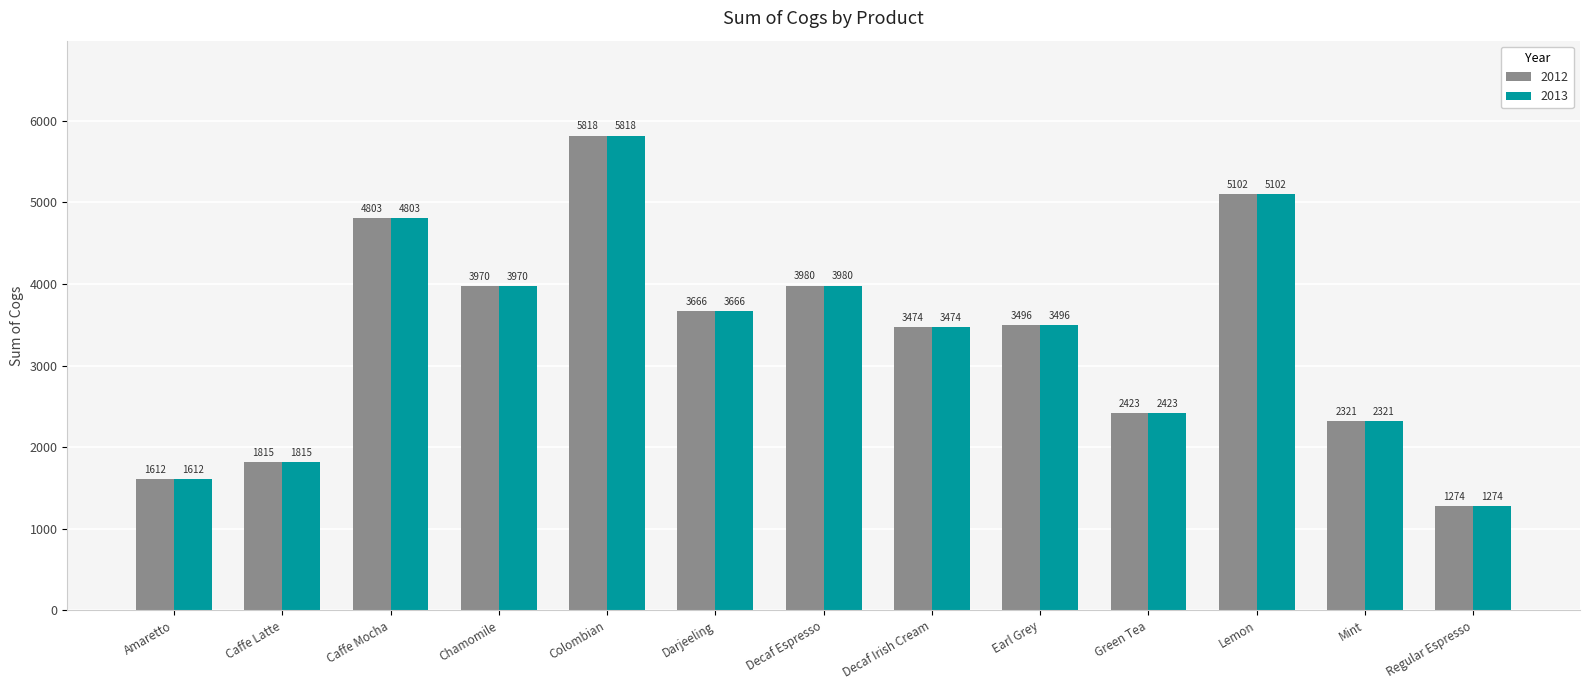

At which category is the sum across all series the highest?

Colombian